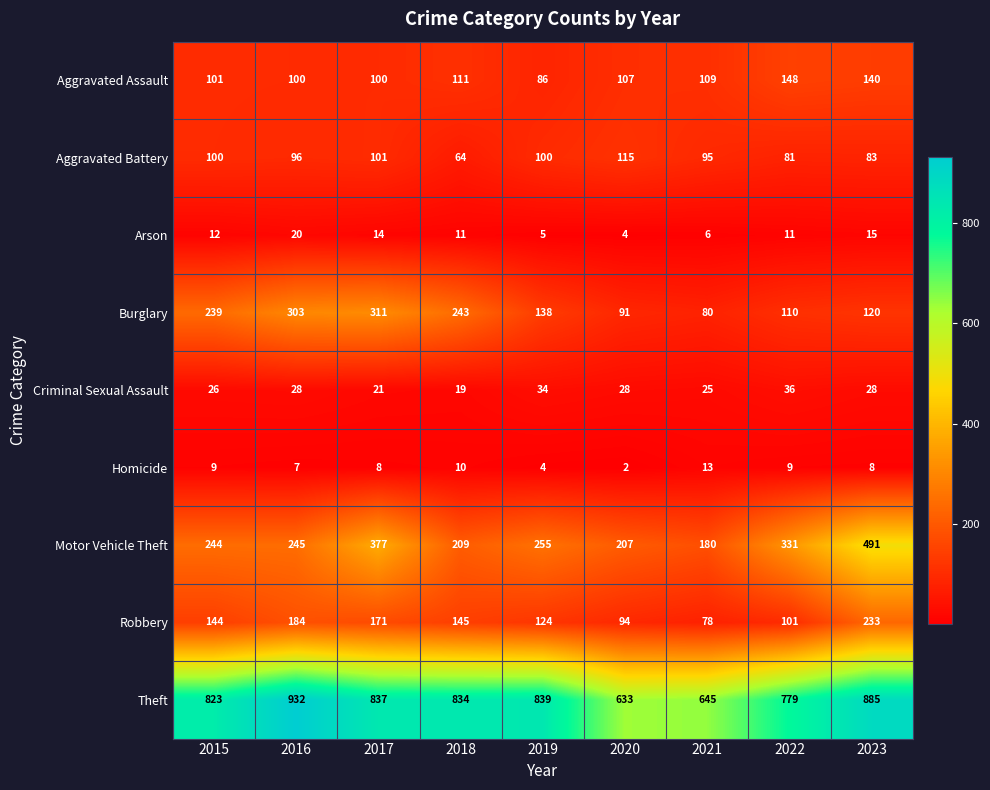

At which category does the chart reach its minimum across all series?

2020